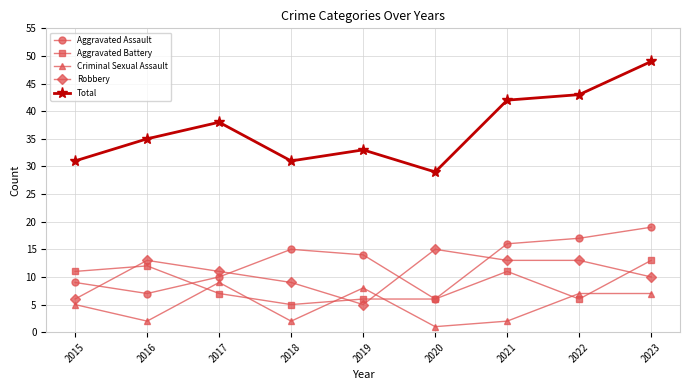

How many intersections are there between Robbery and Criminal Sexual Assault?

2